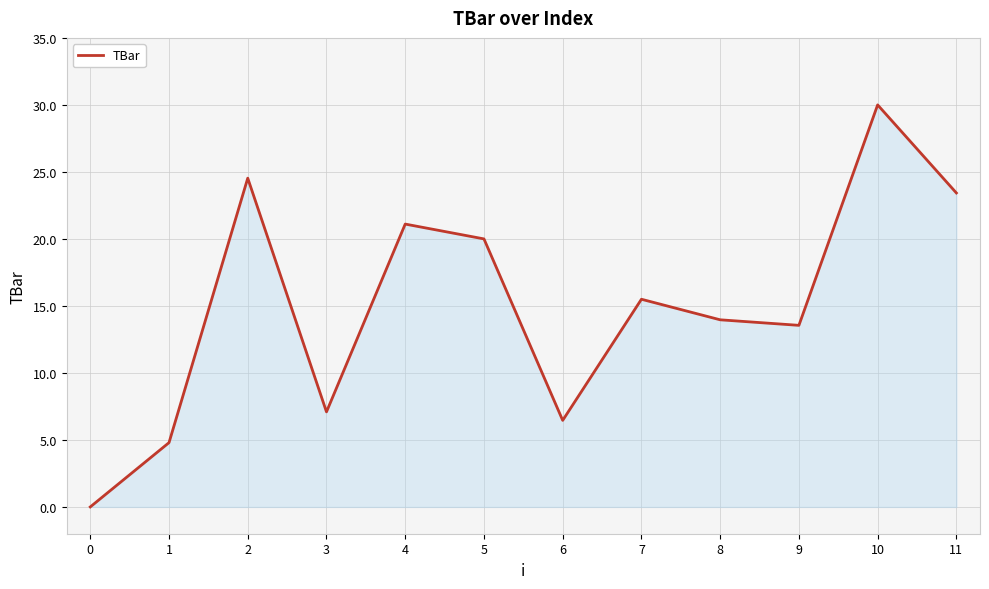

Reading left to right, what are all the values shown in this chart?

0=0.0	1=4.8	2=24.5	3=7.1	4=21.1	5=20.0	6=6.5	7=15.5	8=14.0	9=13.5	10=30.0	11=23.4